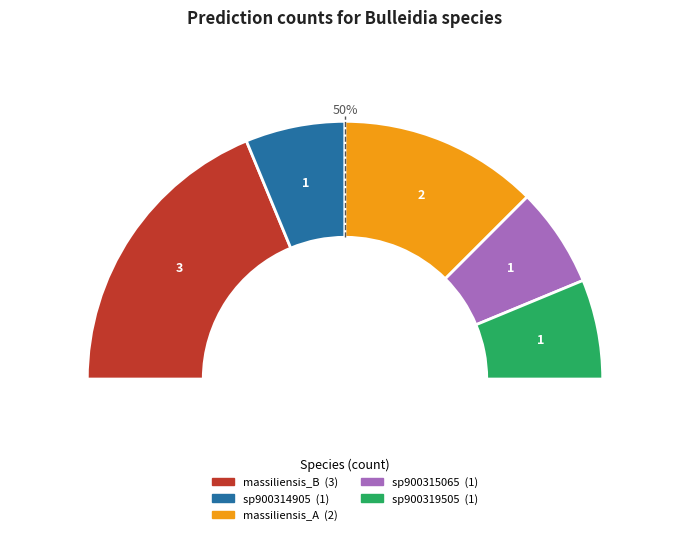

True or false: s__Bulleidia massiliensis_A accounts for 25% of the total.

True